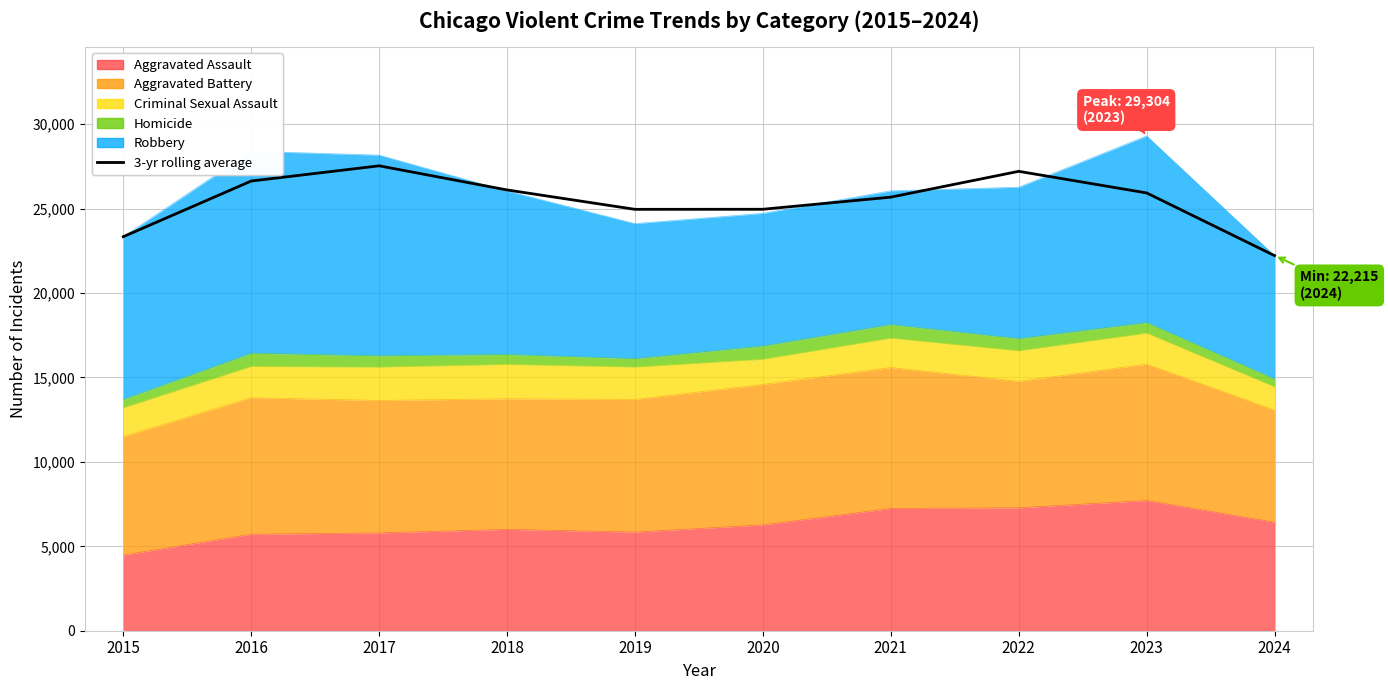

Which has a higher value, 2016 or 2021?

2016